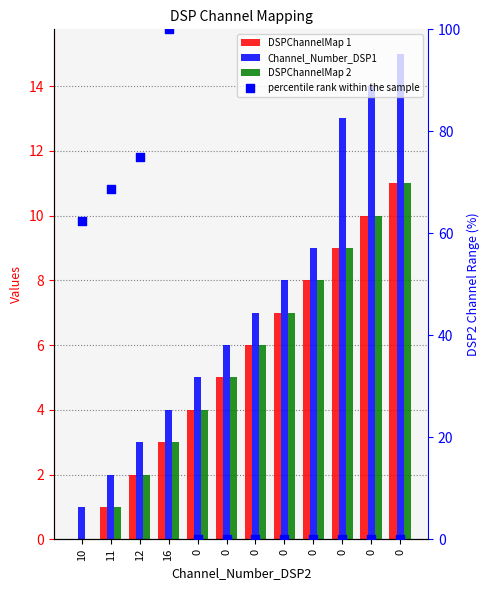

Which series reaches the maximum Y coordinate?

percentile rank within the sample